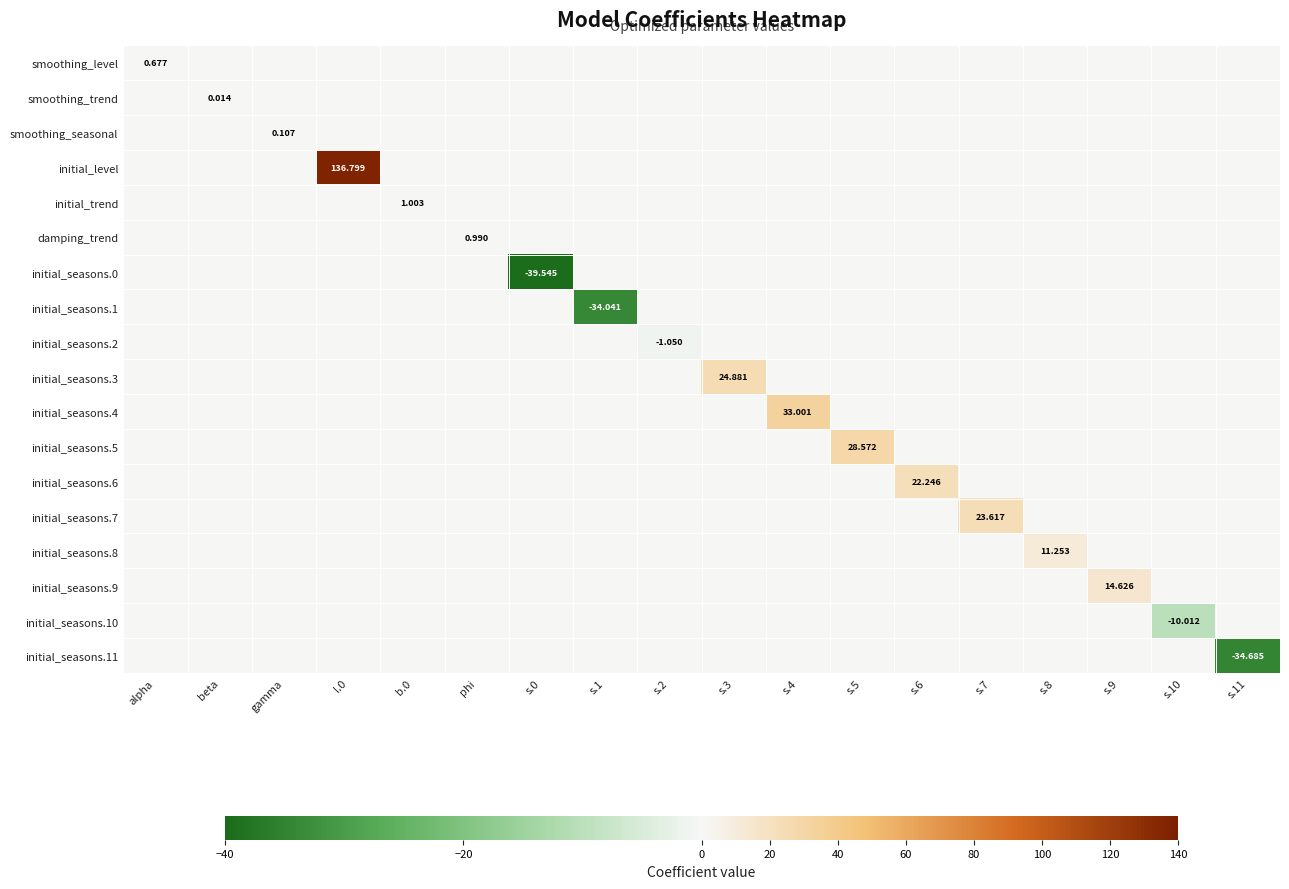

Is it true that initial_seasons.9 equals -7.2 at l.0?

False